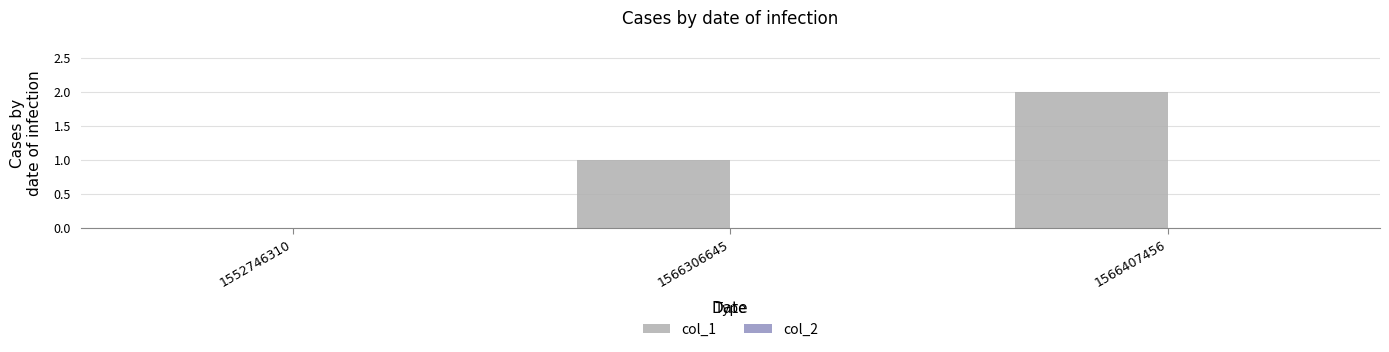

What is the sum of the values at 1566306645 and 1566407456?

3